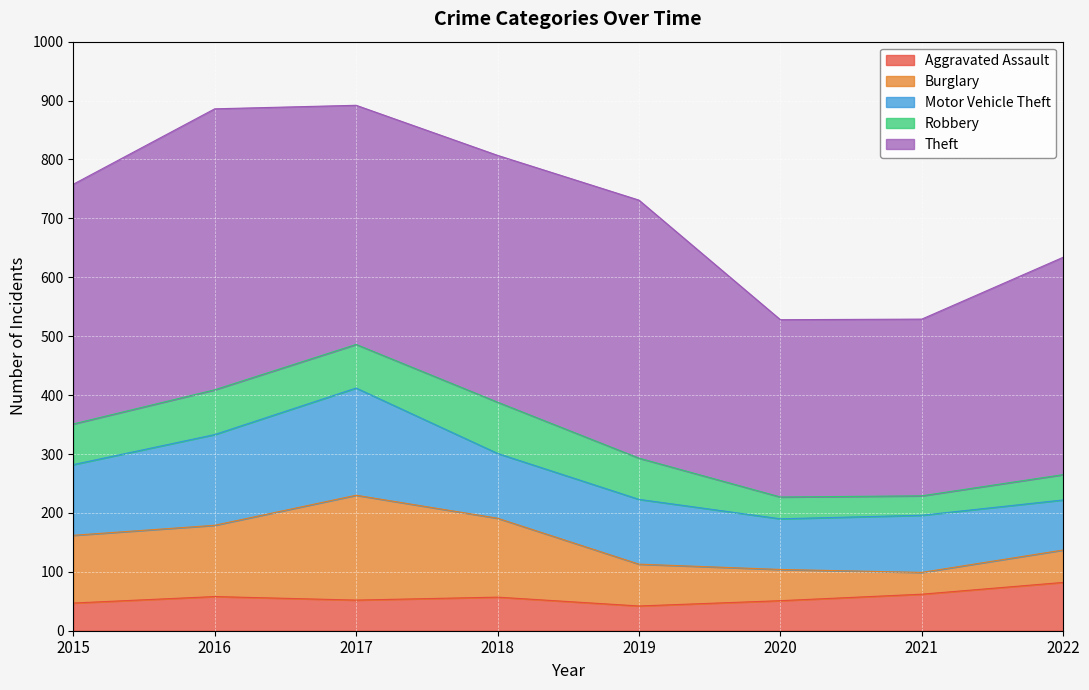

What is the value of the Aggravated Assault point at the 8th from the left?

82